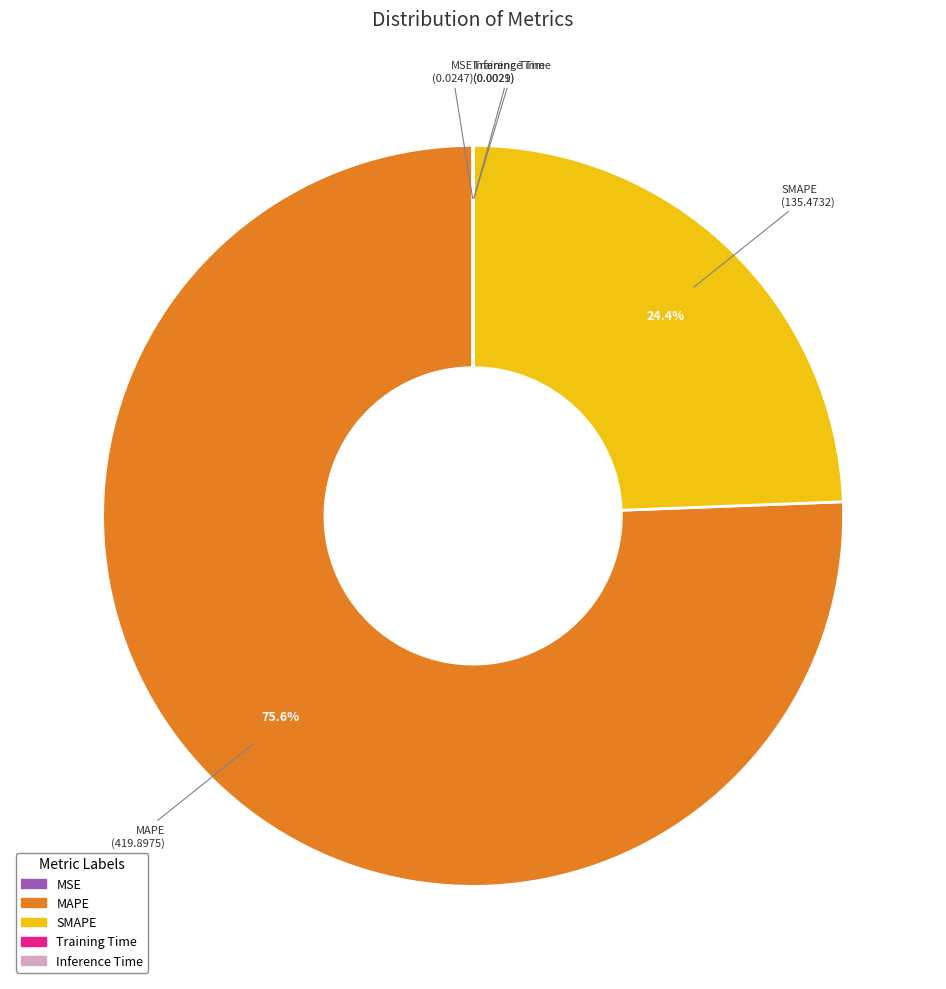

True or false: MAPE accounts for 62% of the total.

False